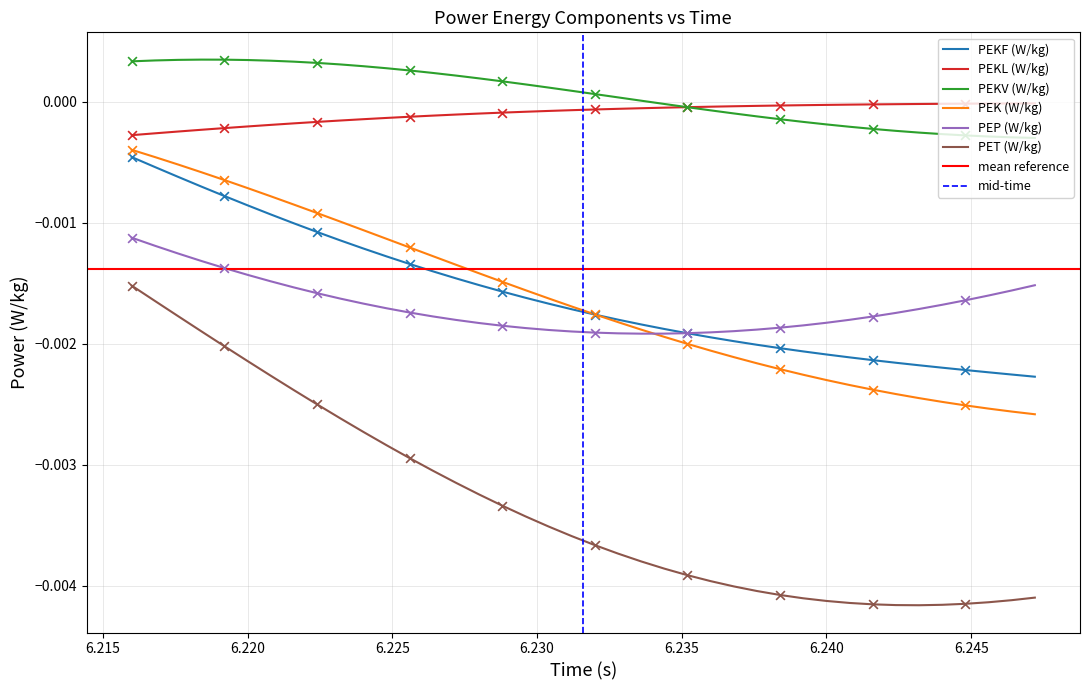

True or false: PEKF (W/kg) and PEKV (W/kg) intersect in this chart.

False